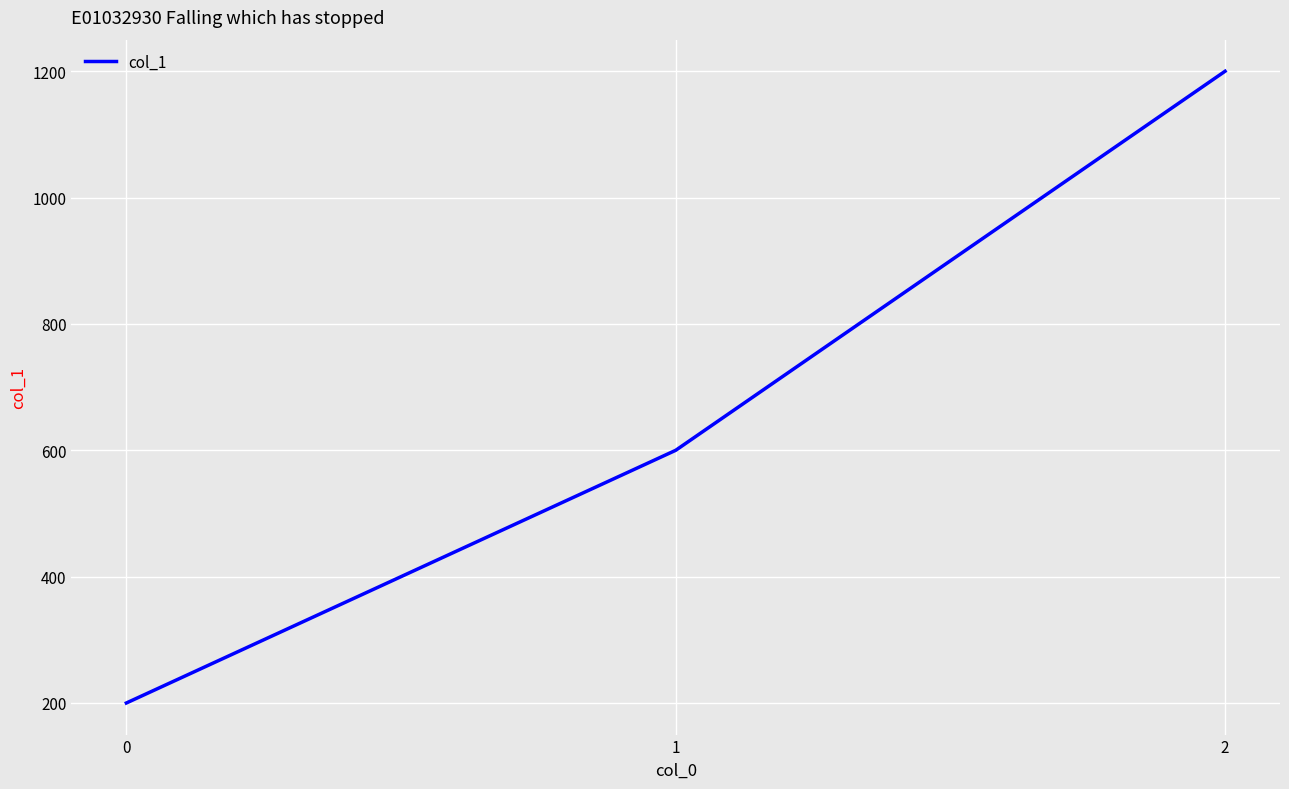

The chart shows a value of 337 at 0. True or false?

False